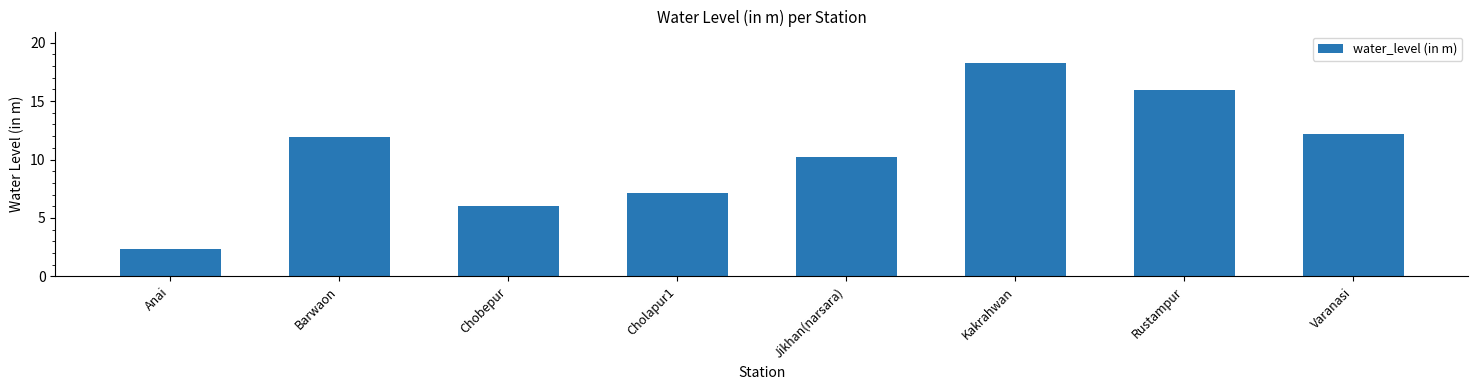

List the labels in order of value, smallest first.

Anai, Chobepur, Cholapur1, Jikhan(narsara), Barwaon, Varanasi, Rustampur, Kakrahwan